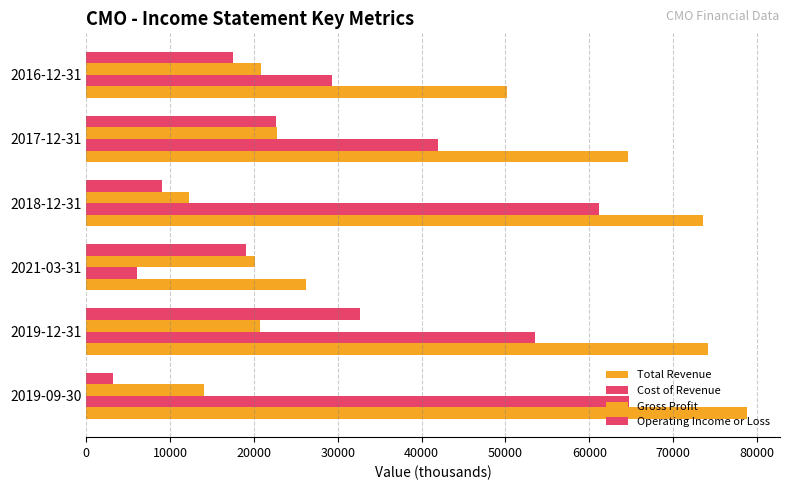

Count the number of data series in this chart.

4